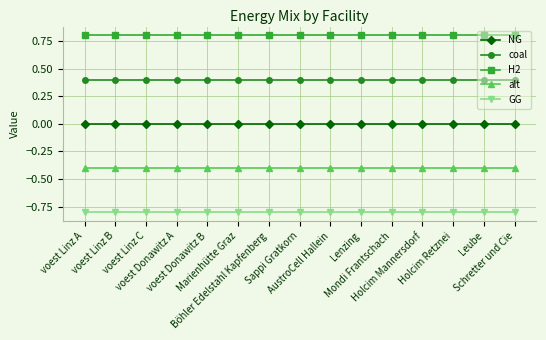

Rank the series by their average value, from highest to lowest.

H2, coal, NG, alt, GG